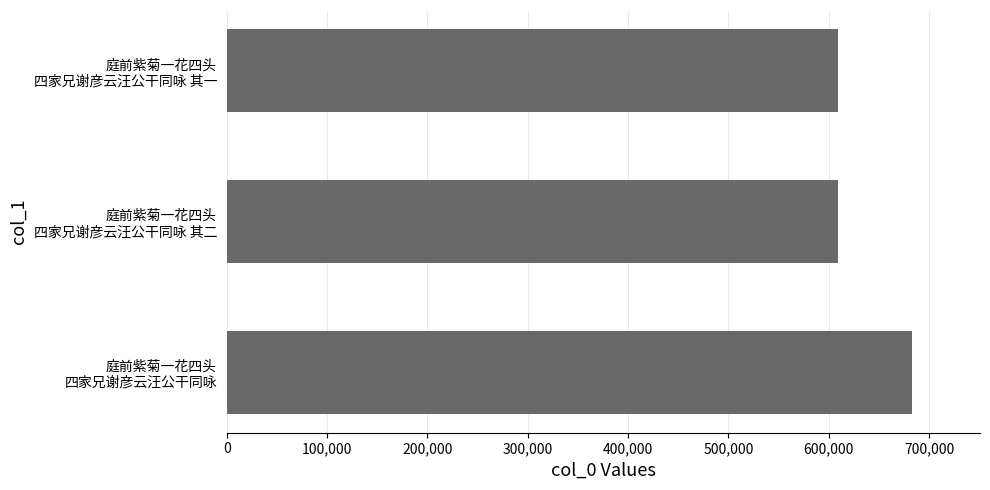

What is the average value?

633870